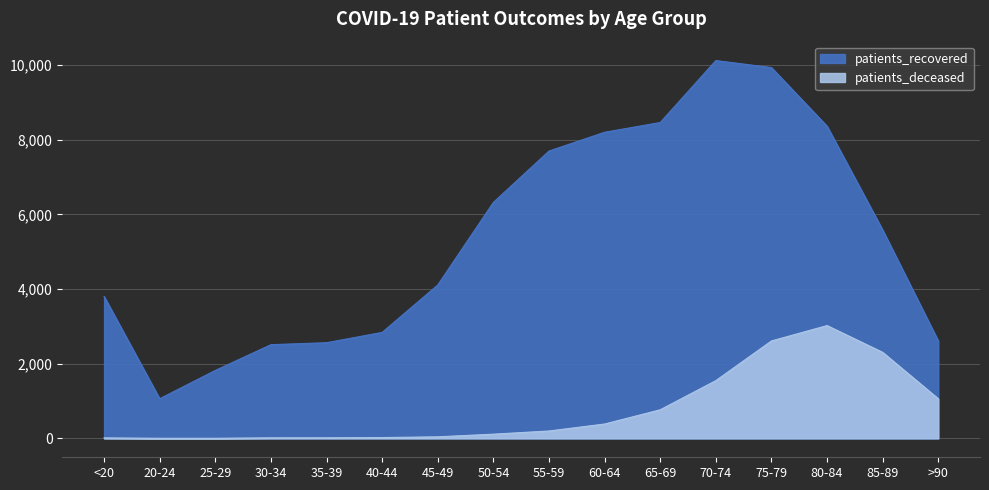

The patients_deceased series shows 2619 at 70-74. True or false?

False